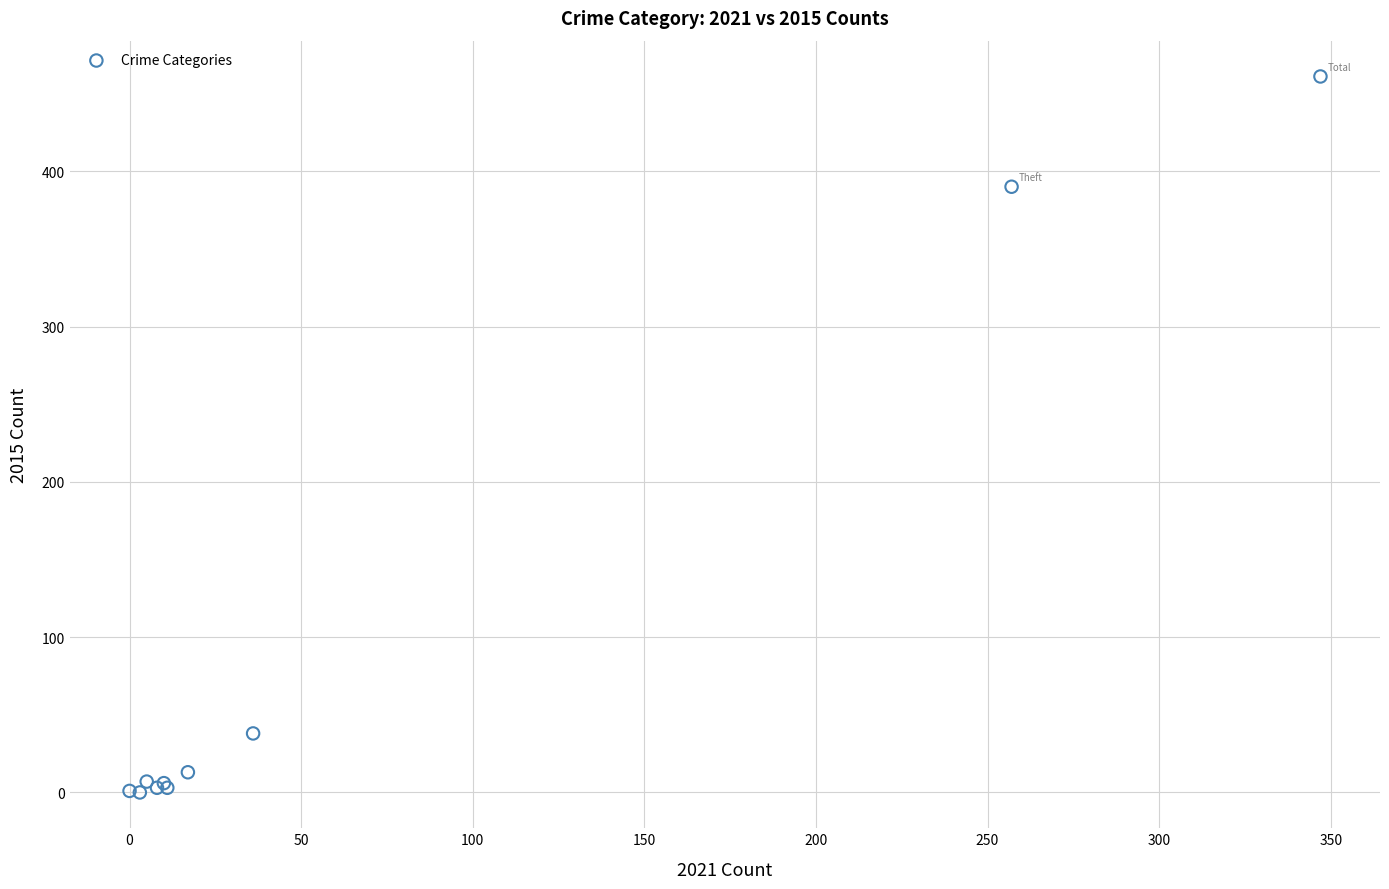

What Y value in the scatter plot is closest to 230?

390